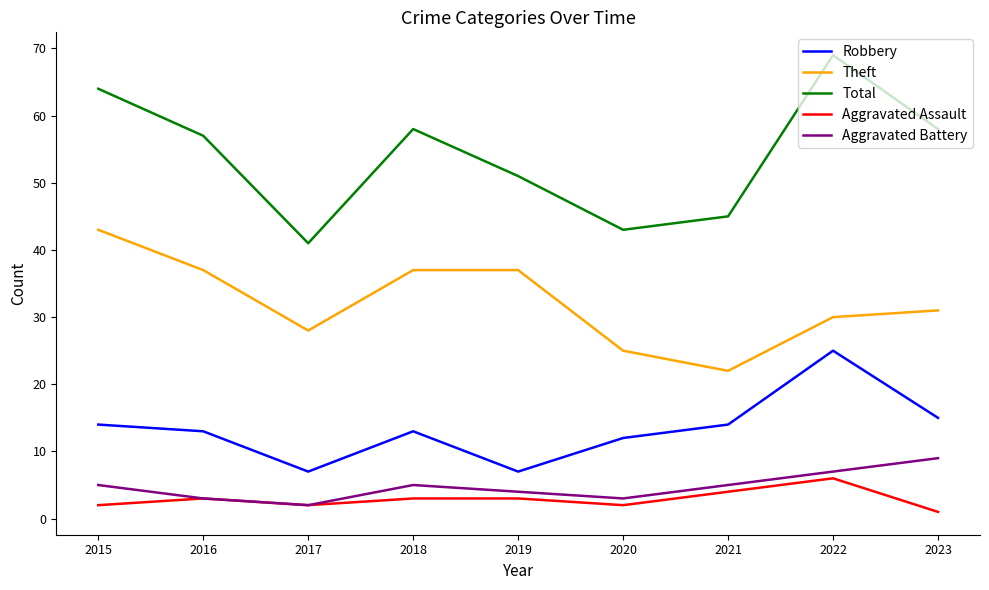

Count the number of categories in the chart.

9